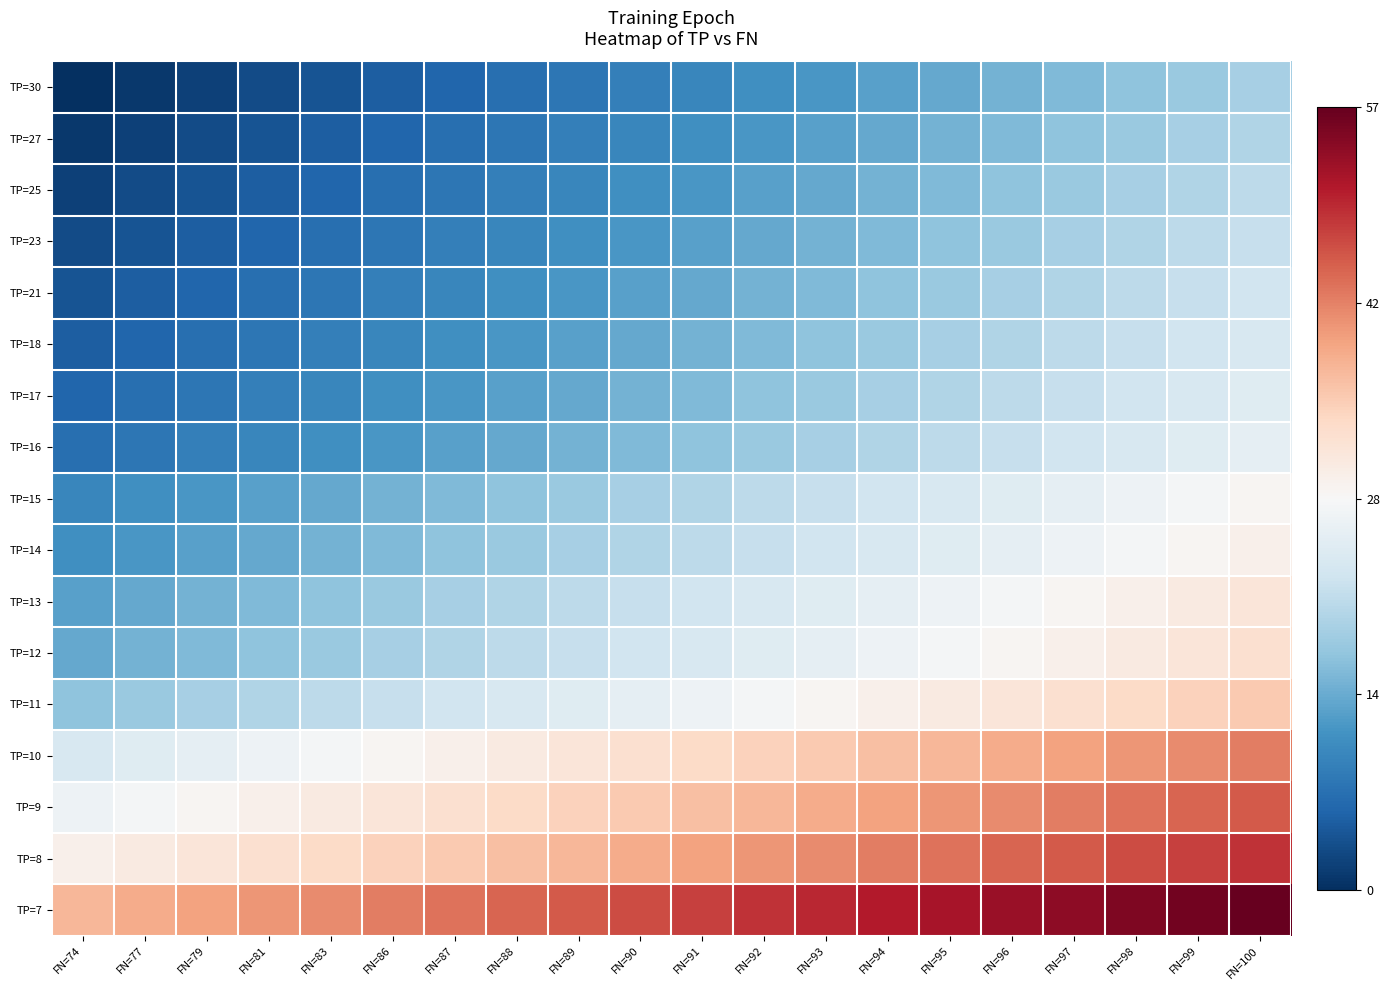

List the series in order of their peak value, lowest first.

TP=30, TP=27, TP=25, TP=23, TP=21, TP=18, TP=17, TP=16, TP=15, TP=14, TP=13, TP=12, TP=11, TP=10, TP=9, TP=8, TP=7